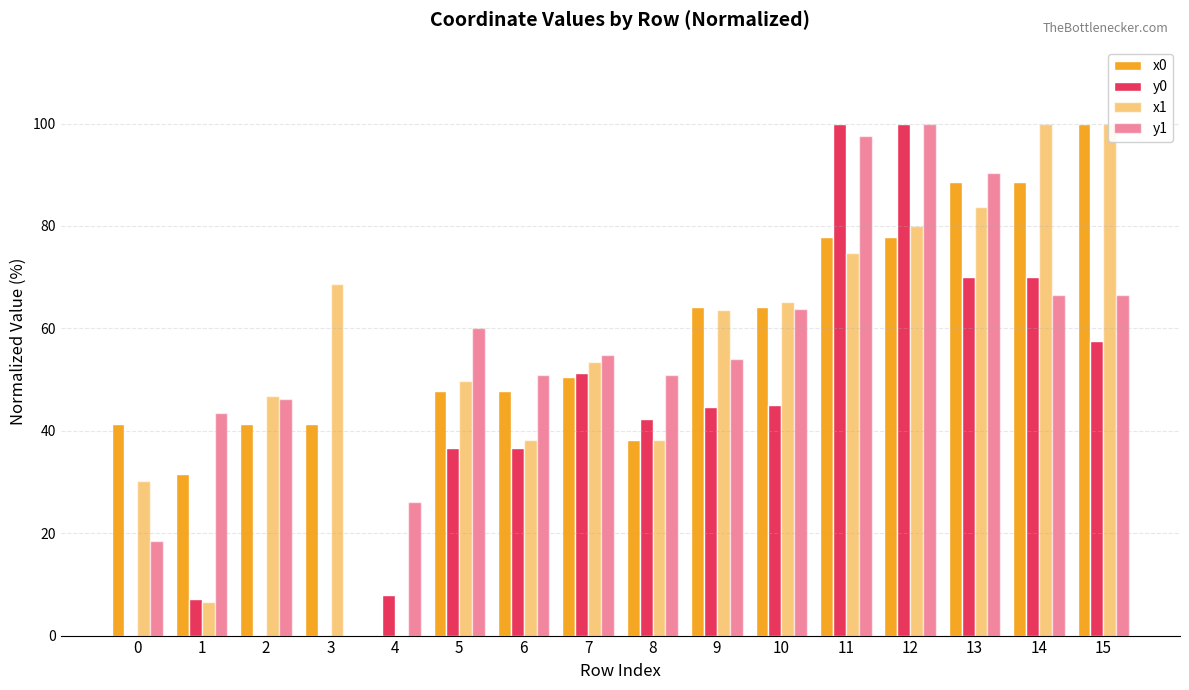

What are all the series names shown in the legend?

x0, y0, x1, y1